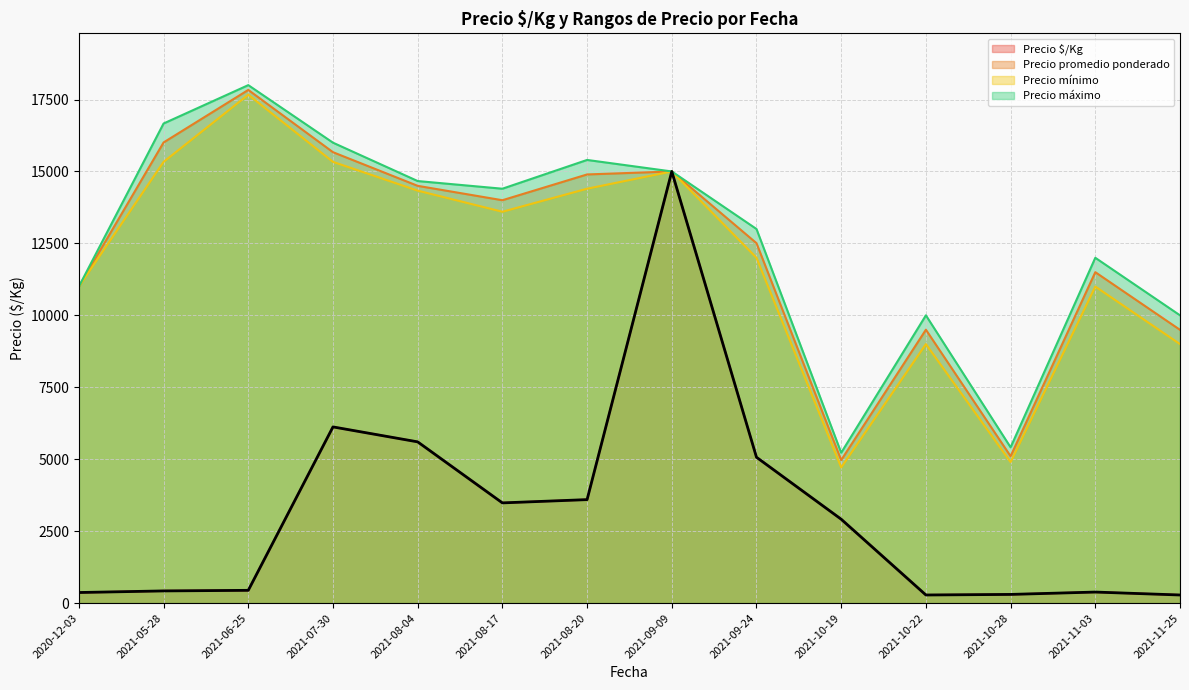

What is the label of the 31st point from the left?

2021-08-04